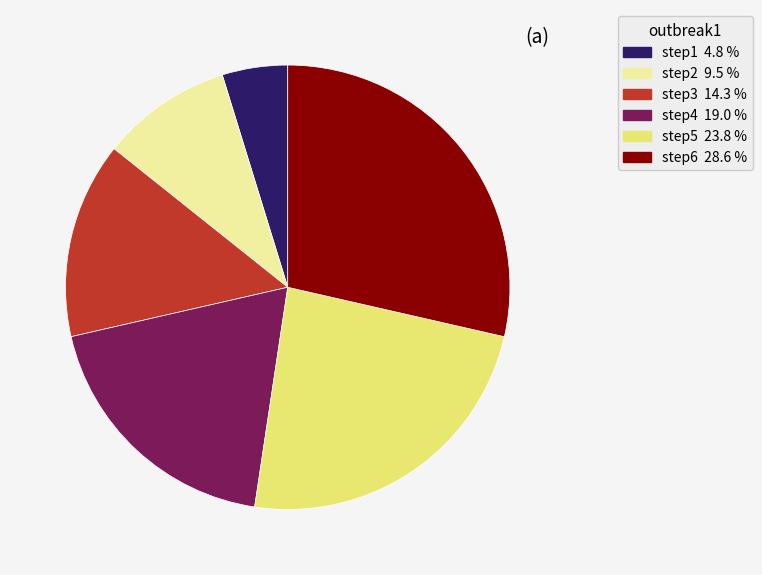

Which category has the smallest portion of the pie?

step1